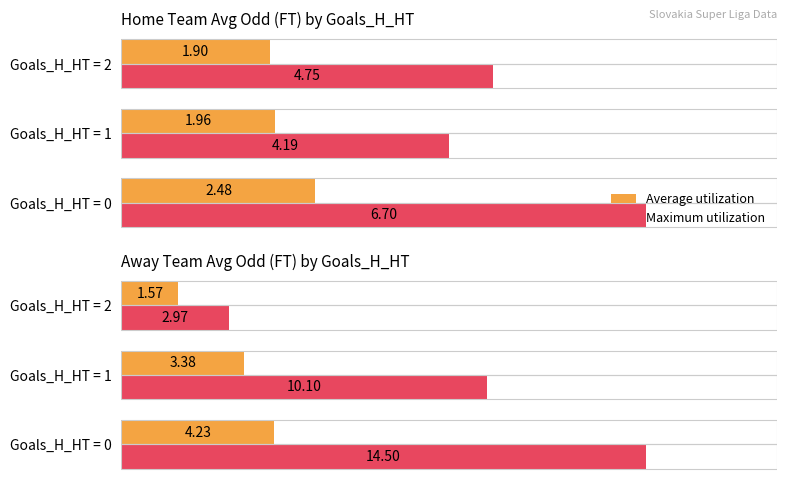

Rank the series at Goals_H_HT = 1 from lowest to highest value.

Average utilization, Maximum utilization